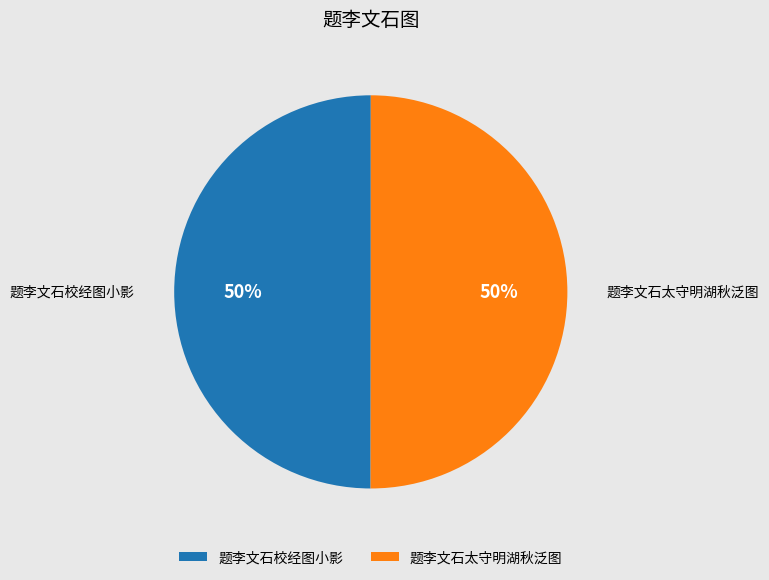

The 题李文石太守明湖秋泛图 slice represents 37% of the pie. True or false?

False